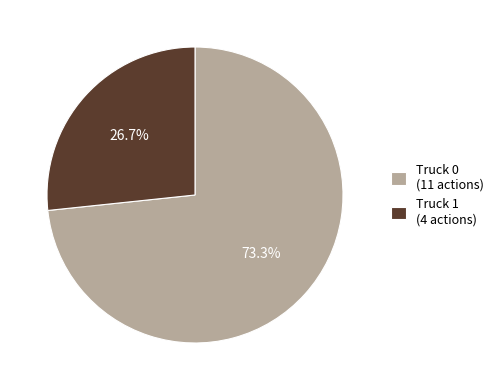

To the nearest percent, what is the difference between the Truck 1 and Truck 0 slice percentages?

47%